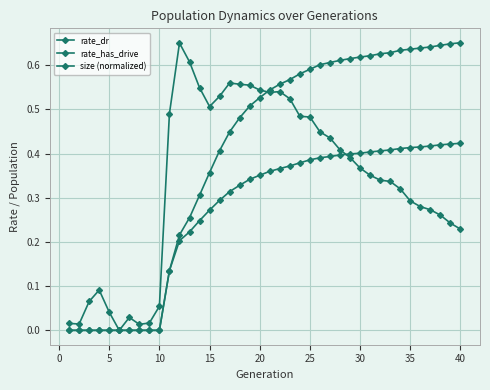

How many lines are shown in the chart?

3